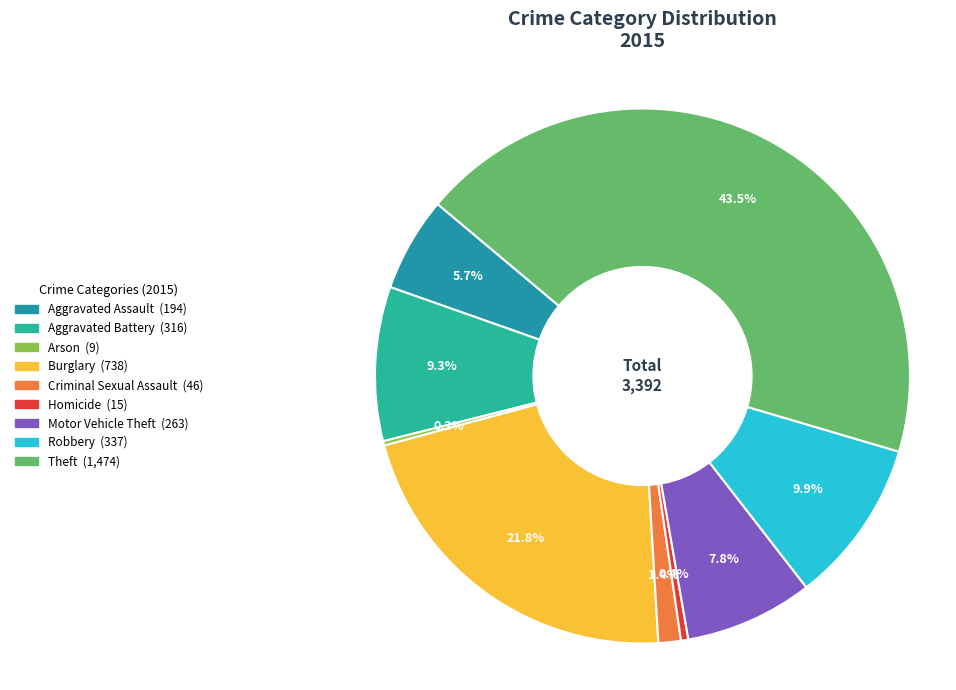

Does Robbery represent more than half of the total?

No